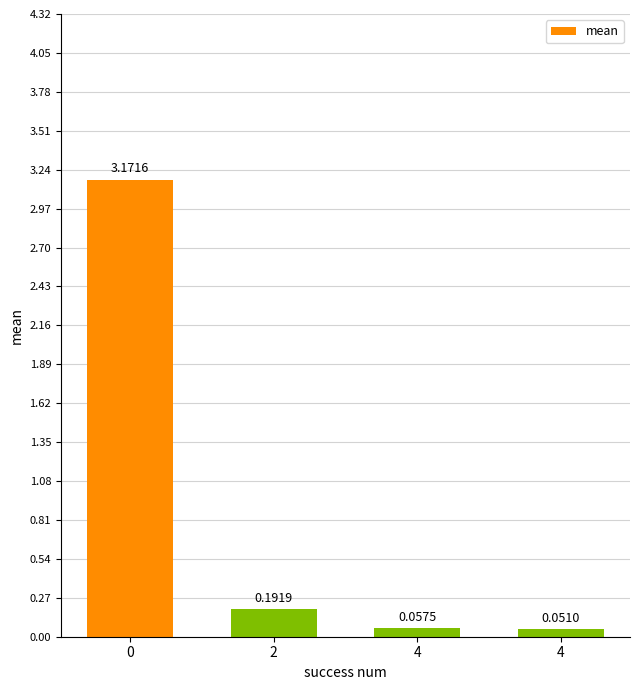

What is the change in value from 2 to 4?

-0.1